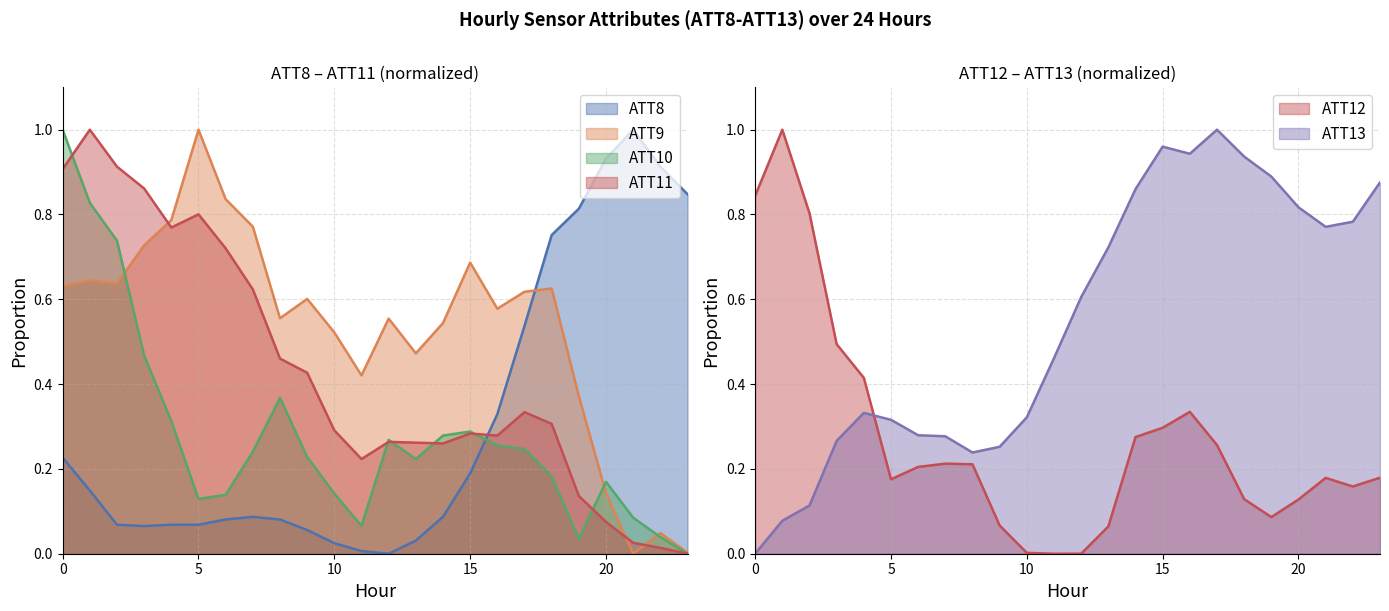

How many interior local peaks does the ATT12 series have?

4